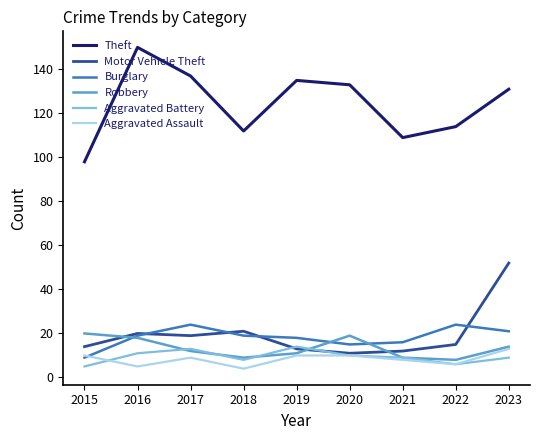

What is the average value of the Burglary series?

18